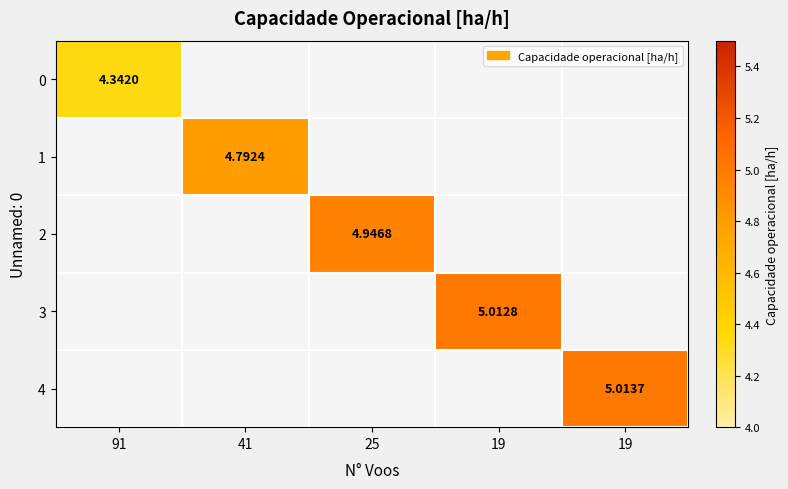

Between 91 and 41, which is larger?

41